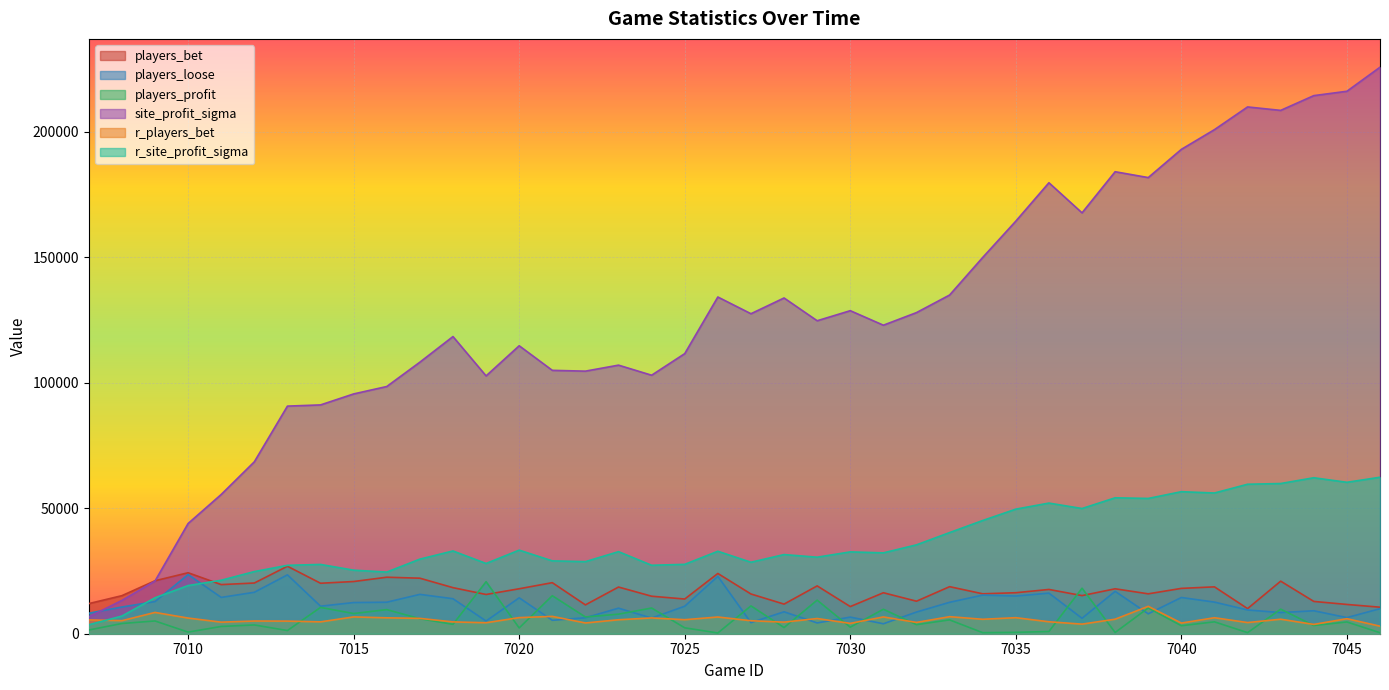

Is the value of players_bet at 7022 greater than the value of players_profit at 7025?

Yes